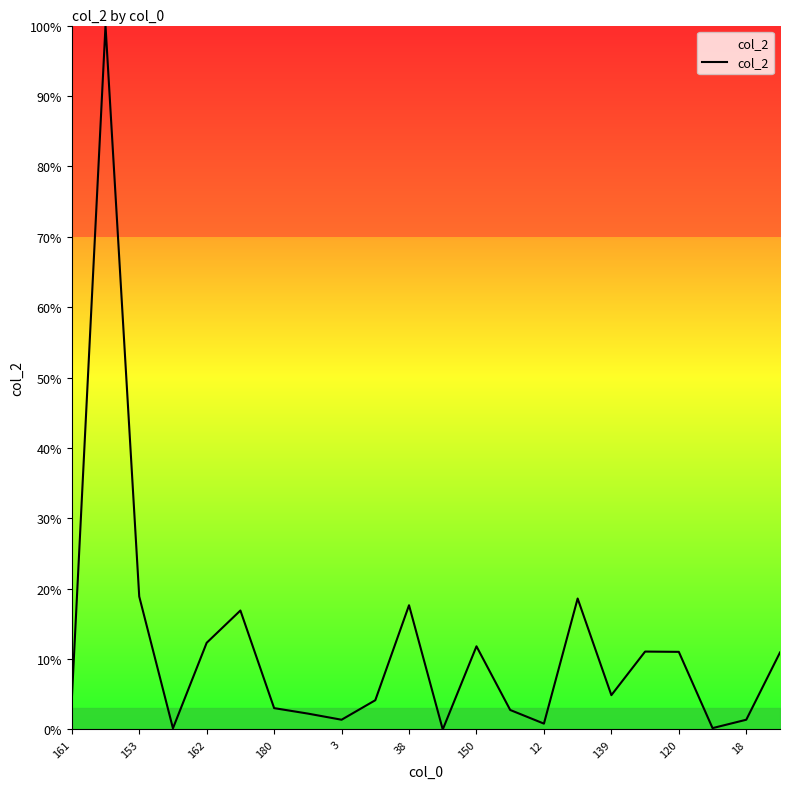

What is the difference between the maximum and minimum values?

100.0